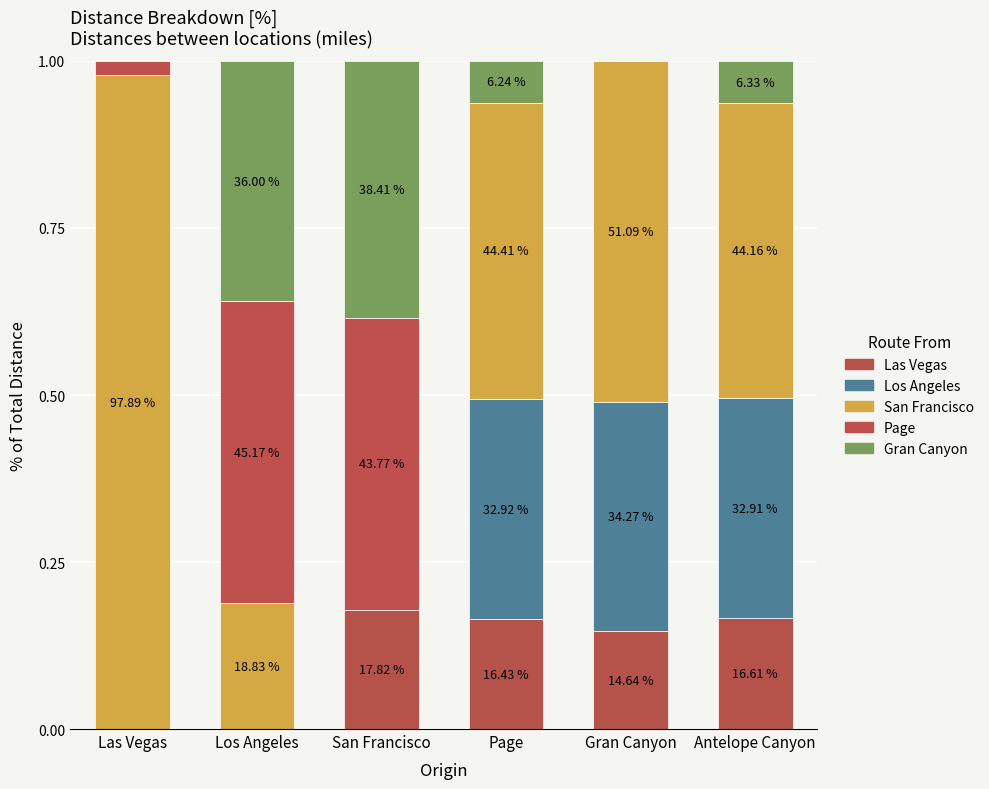

Are the bars grouped side by side (vs. stacked)?

No